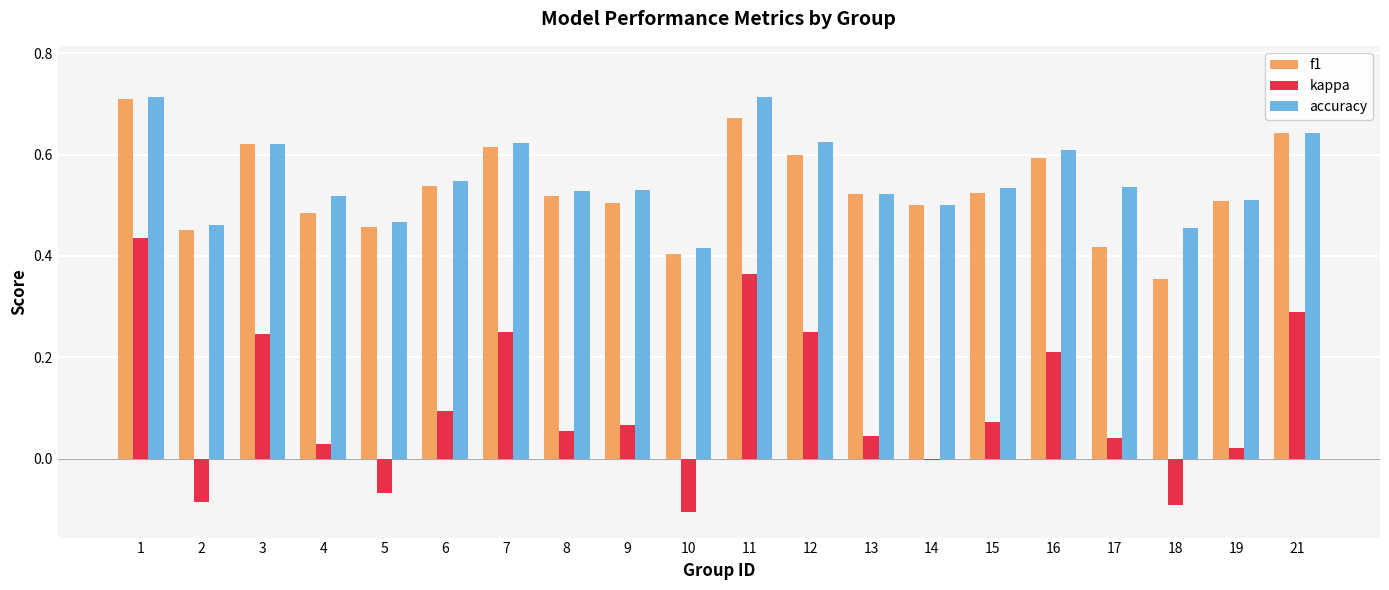

Is the value of accuracy at 17 greater than the value of kappa at 21?

Yes